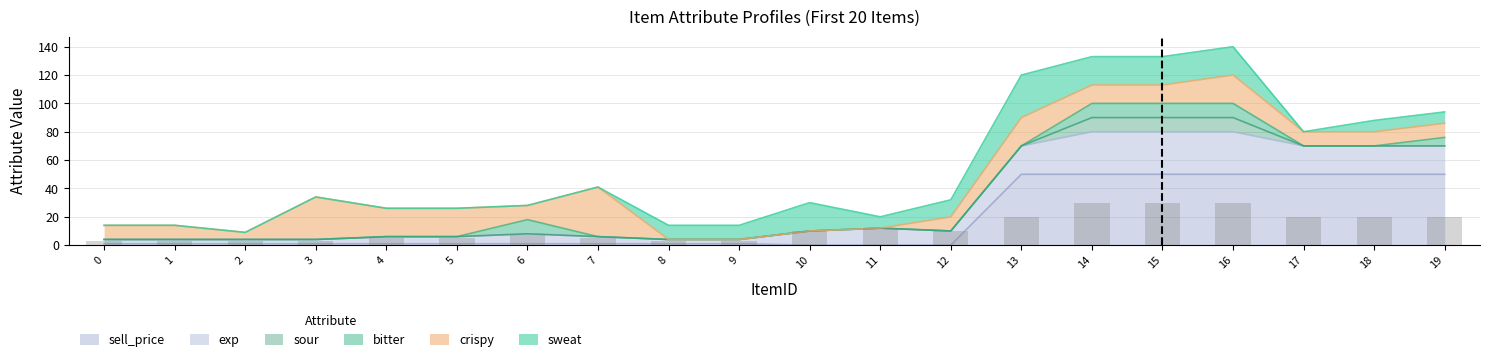

At which label does the data first exceed 10?

11